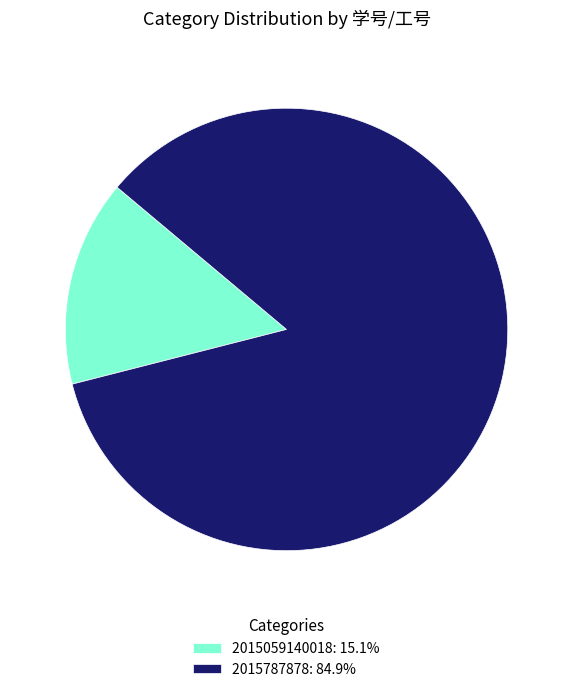

Approximately how many times larger is the value at 2015787878: 84.9% compared to 2015059140018: 15.1%?

5.6